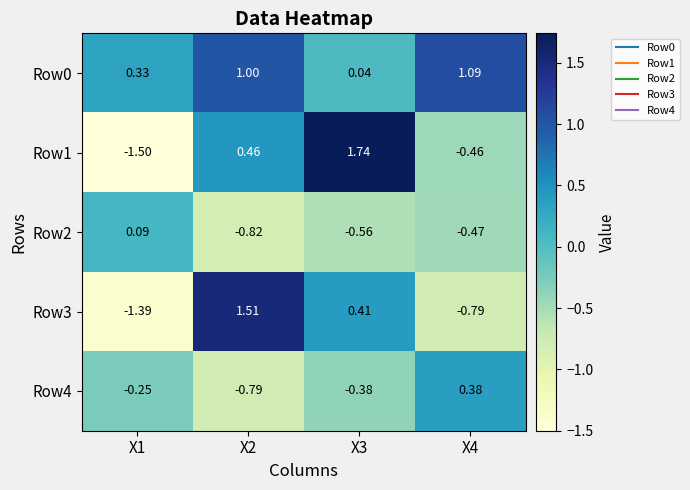

Is the value of Row1 at X1 greater than the value of Row2 at X1?

No